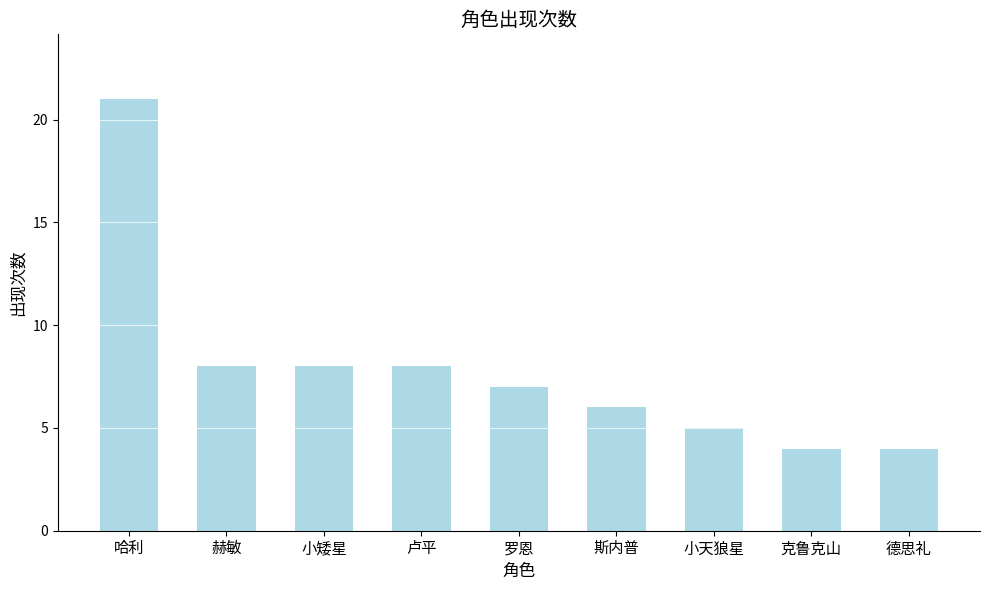

What is the sum of all values?

71